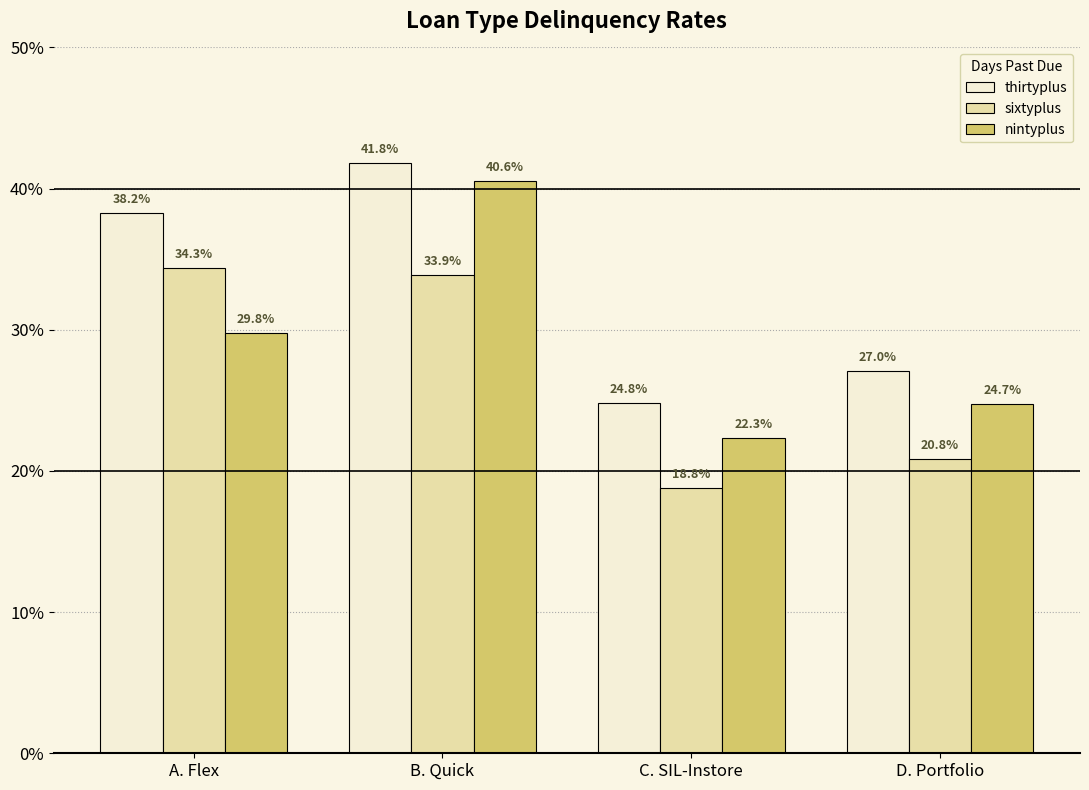

Reading left to right, extract all data points from this chart.

thirtyplus: 38.2	41.8	24.8	27.0
sixtyplus: 34.3	33.9	18.8	20.8
nintyplus: 29.8	40.6	22.3	24.7